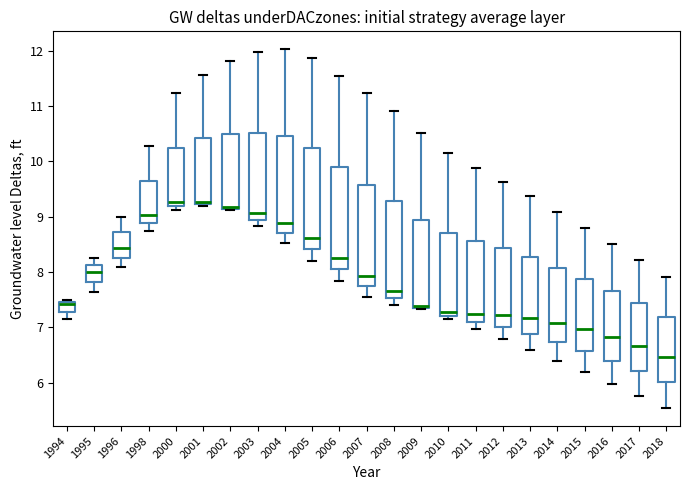

Where does the median line of the box at x = 2012 sit on the y-axis? The values are not printed on the chart, so give them approximately, as read against the axis.

7.2